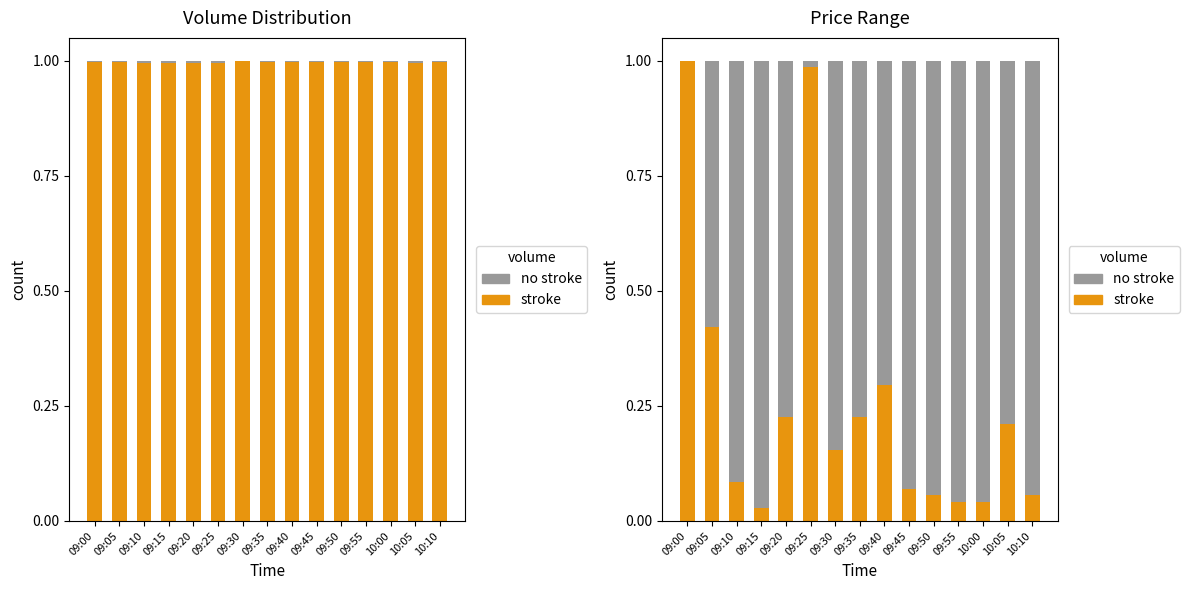

What is the label of the 7th bar from the left?

09:30